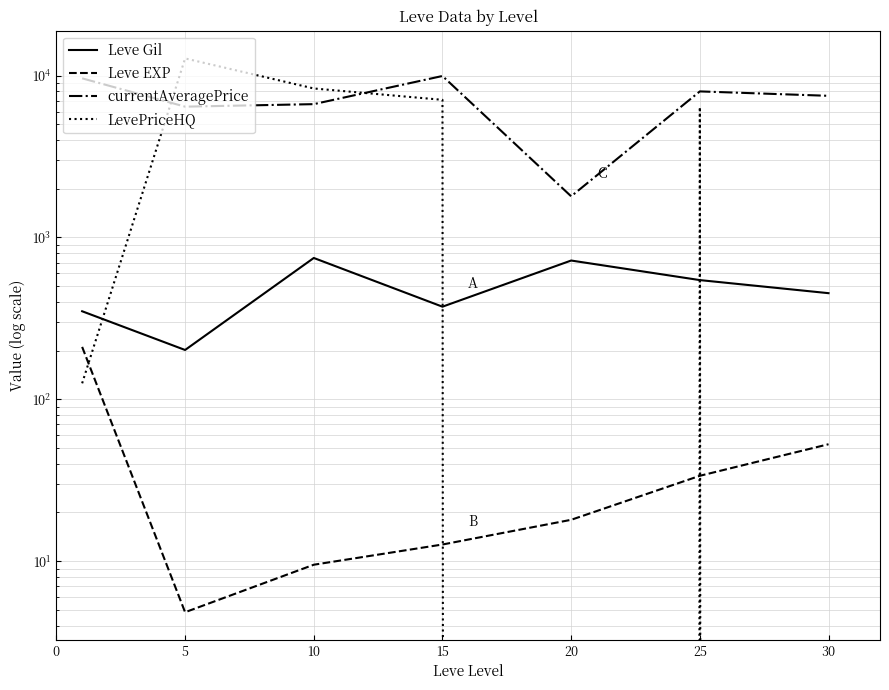

List the labels in order of currentAveragePrice value, smallest first.

20, 5, 10, 30, 25, 0, 15